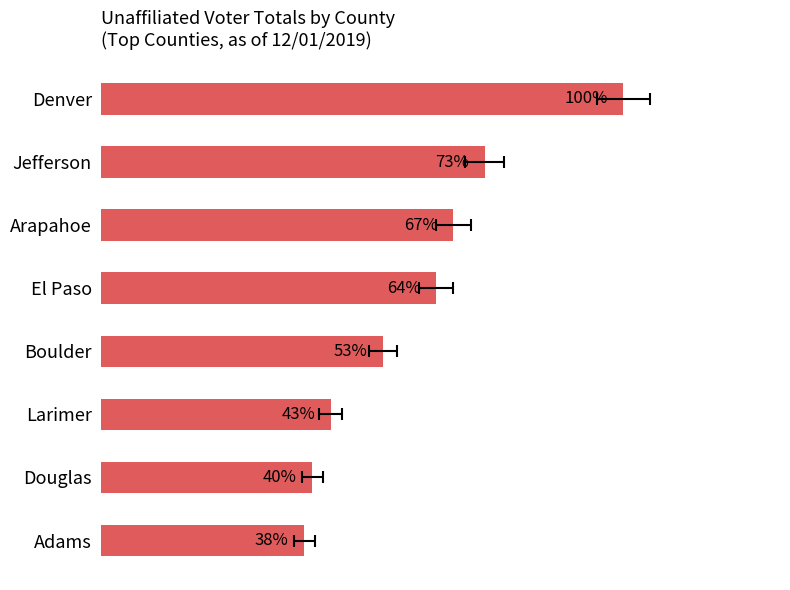

Rank the categories by value from lowest to highest.

Adams, Douglas, Larimer, Boulder, El Paso, Arapahoe, Jefferson, Denver